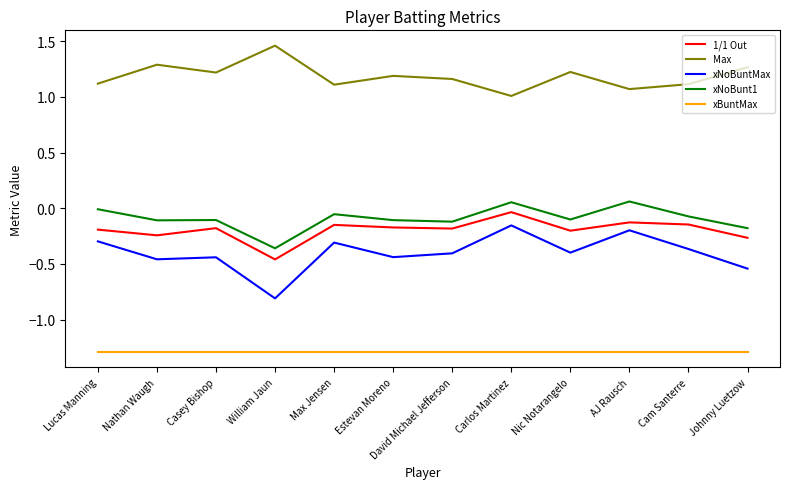

True or false: xBuntMax and xNoBunt1 cross at least once.

False